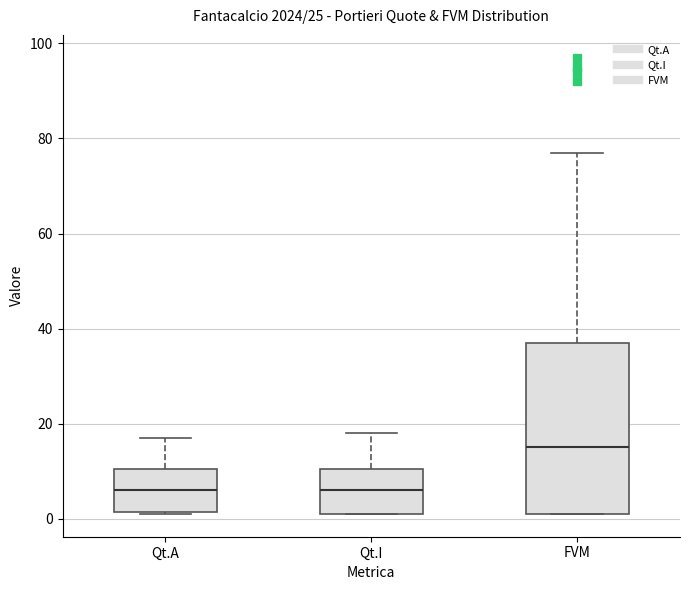

Comparing the boxes themselves (not the whiskers), which one is the tallest?

FVM